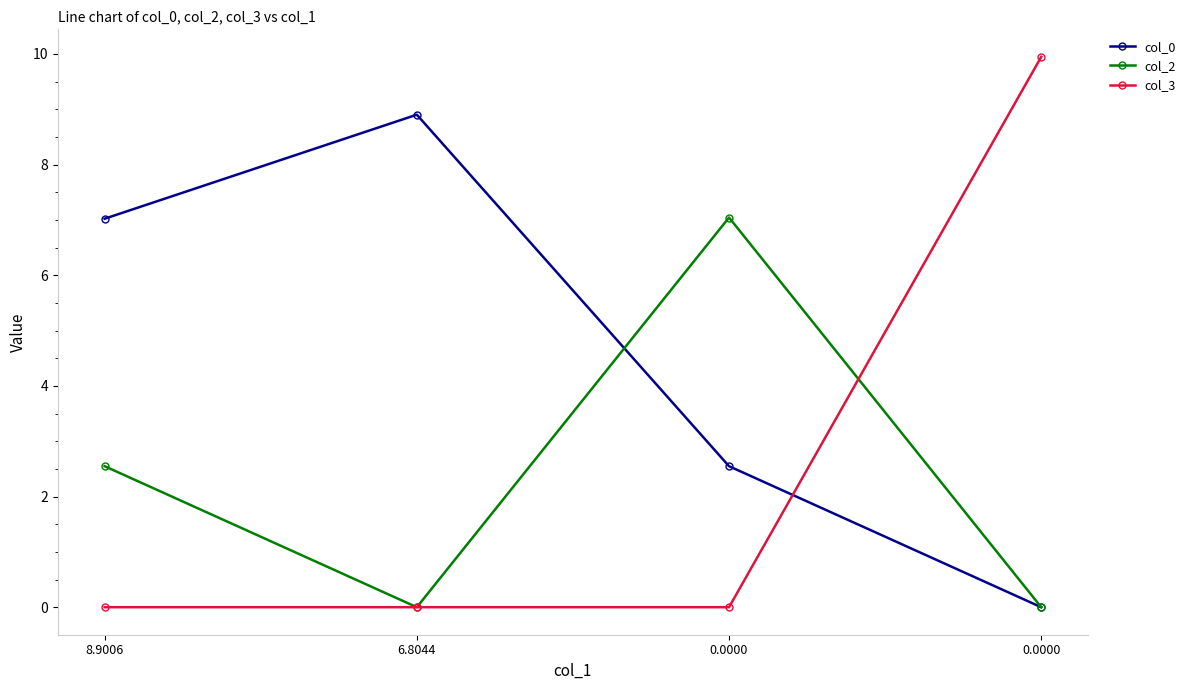

Does the chart have visible grid lines?

No